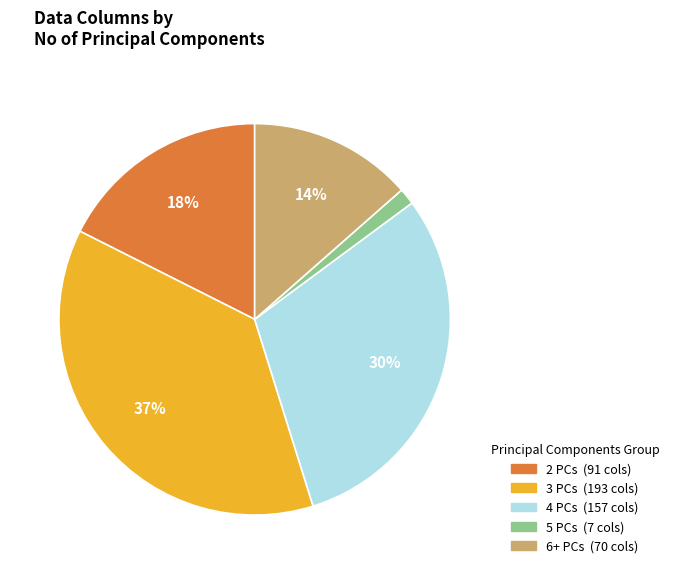

Does any single category account for the majority?

No